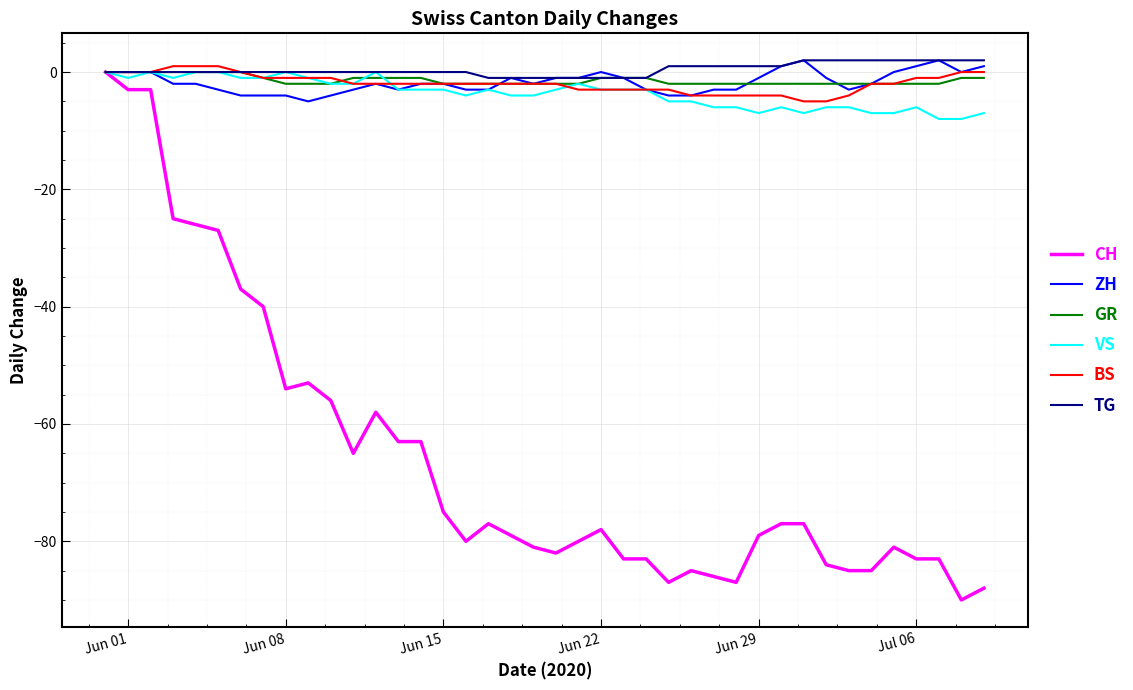

What is the lowest value of the VS series?

-8